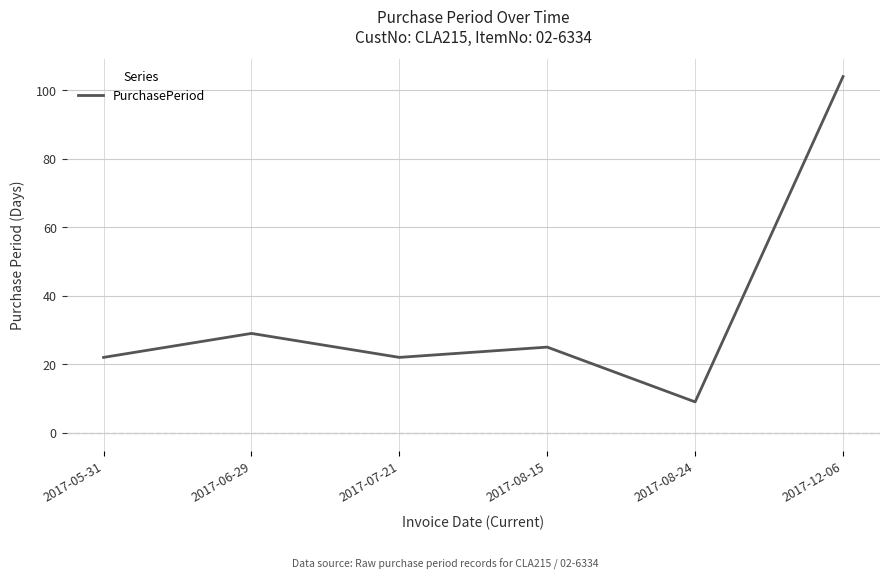

Which has a higher value, 2017-05-31 or 2017-12-06?

2017-12-06